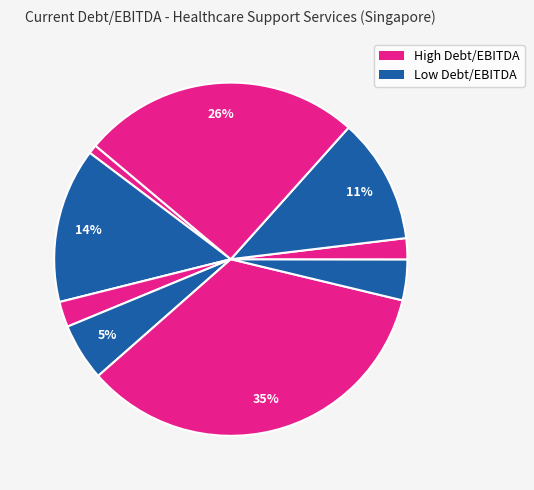

Count the number of slices in the pie.

9